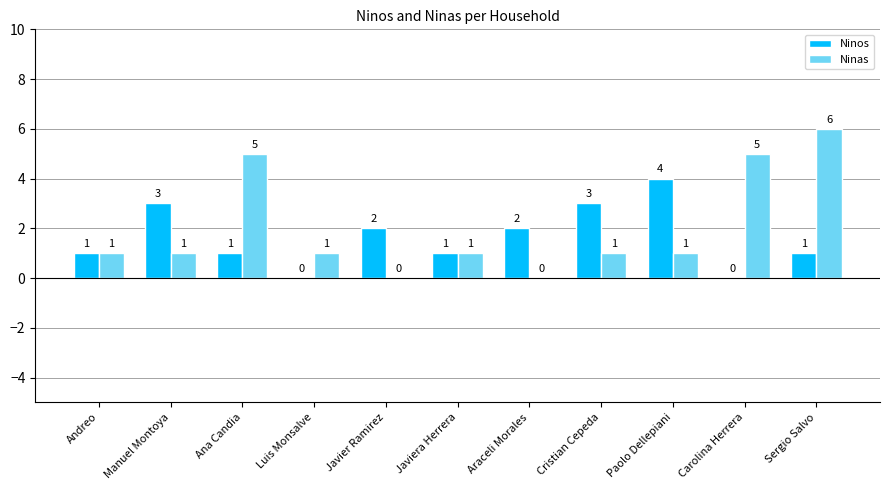

The Ninos series shows 2 at Javier Ramirez. True or false?

True